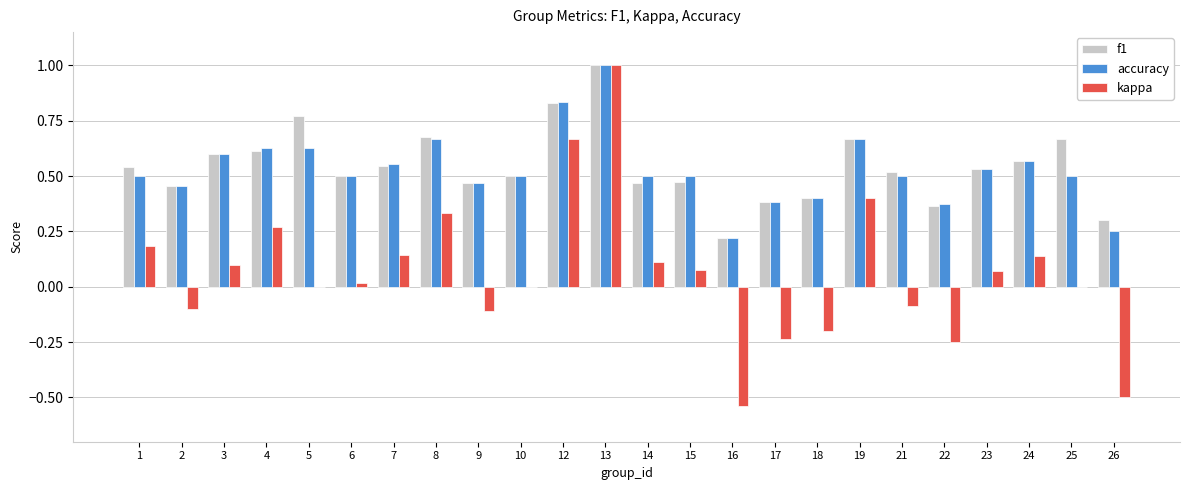

What is the sum of all f1 values?

13.1